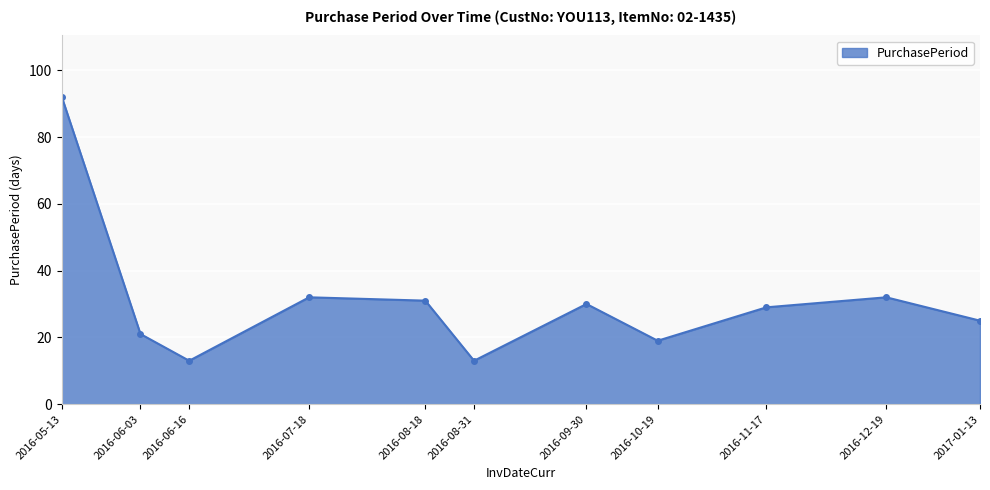

Where is the first local minimum?

2016-06-16